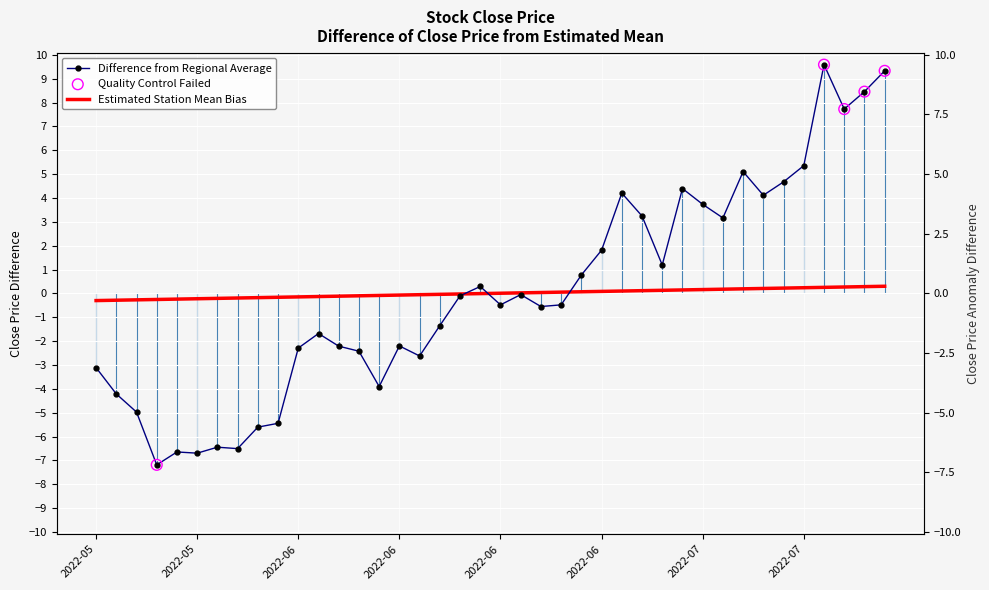

Approximately how many times larger is the value at 2022-06-23 compared to 2022-07-12?

0.1